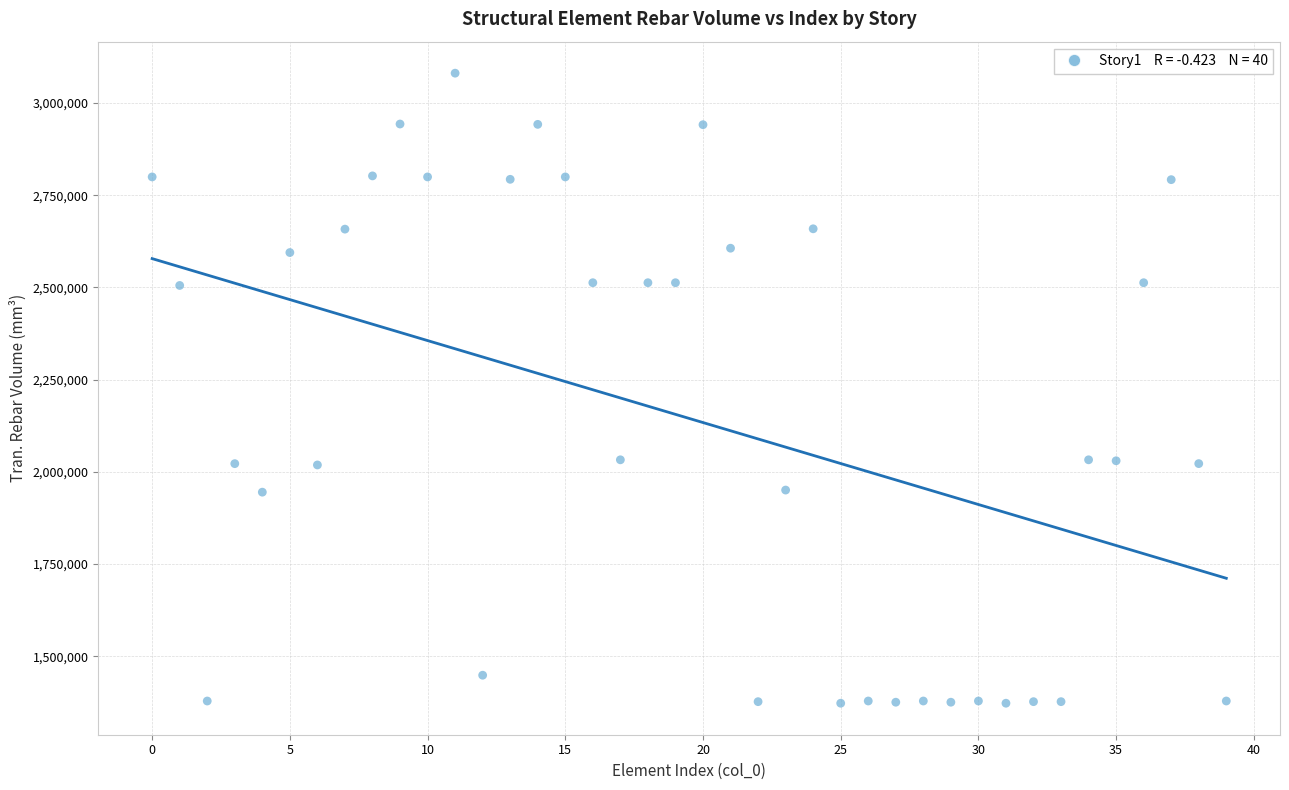

What is the range of Y values (max minus min)?

1708108.1